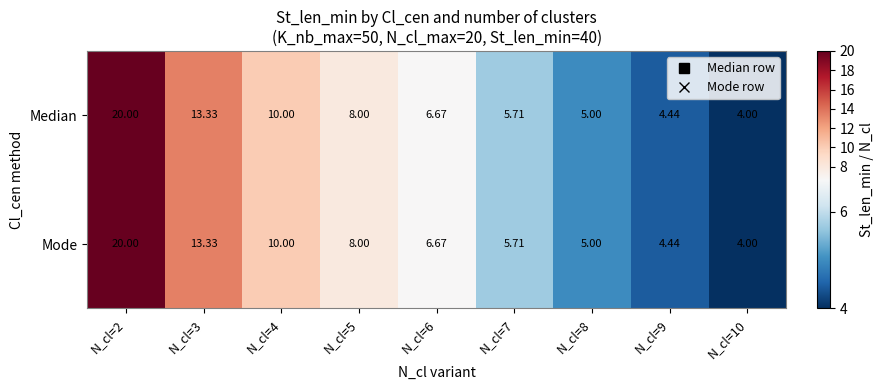

Is the value of Mode at N_cl=7 greater than the value of Median at N_cl=8?

Yes